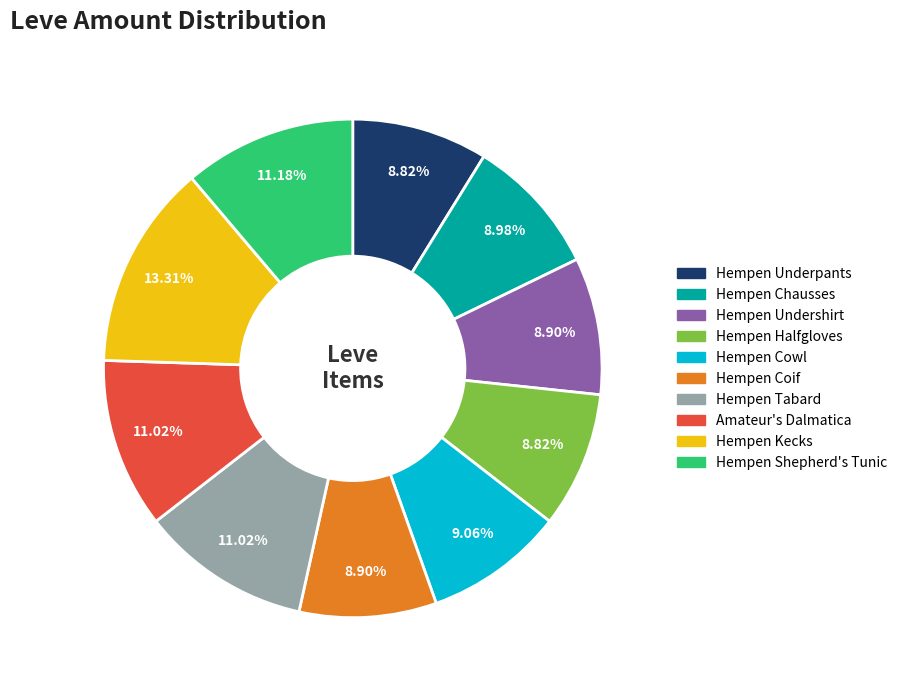

What is the ratio of the value at Hempen Coif to the value at Amateur's Dalmatica?

0.8